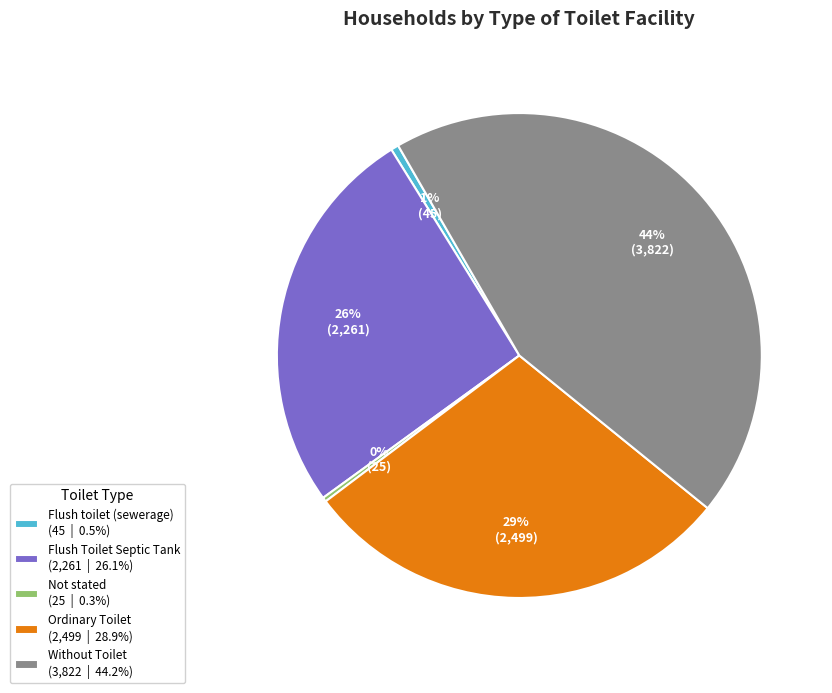

Is there any slice that represents more than half of the pie?

No